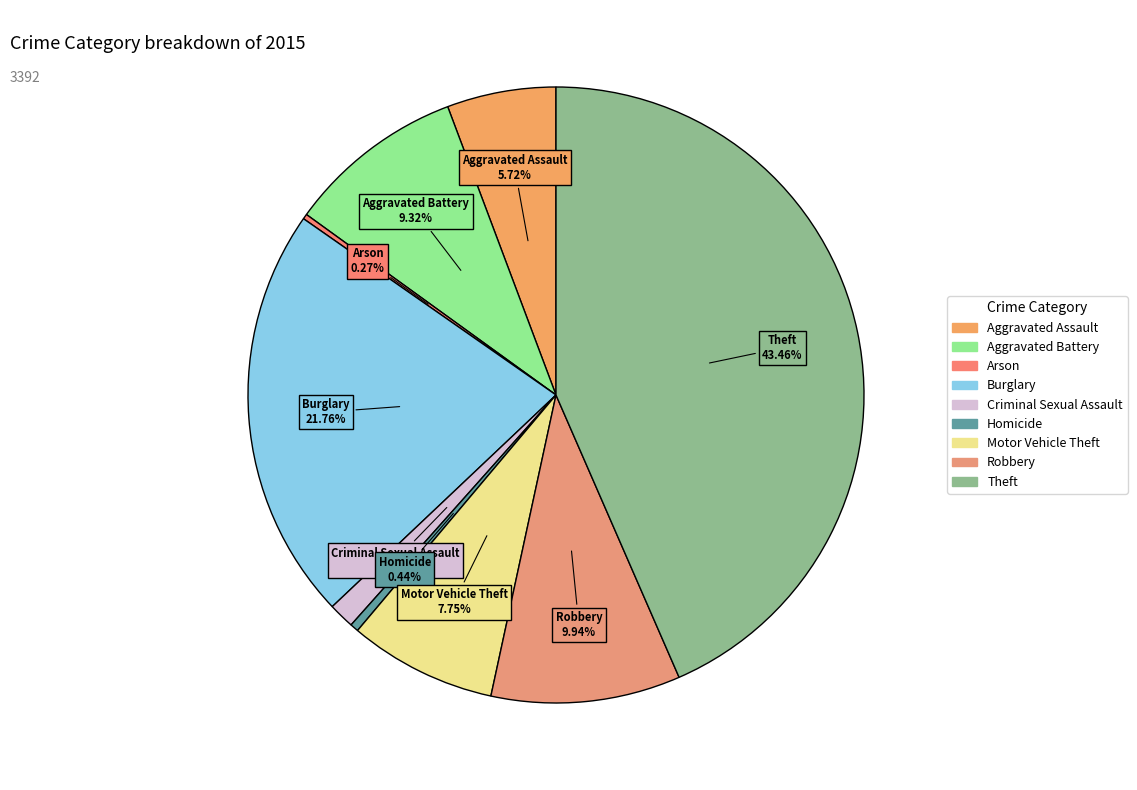

Which has a higher value, Burglary or Criminal Sexual Assault?

Burglary